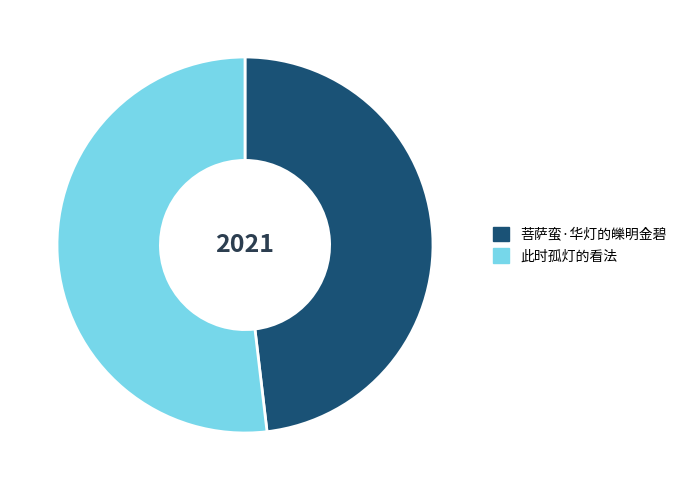

What is the ratio of the value at 菩萨蛮·华灯的皪明金碧 to the value at 此时孤灯的看法?

0.9